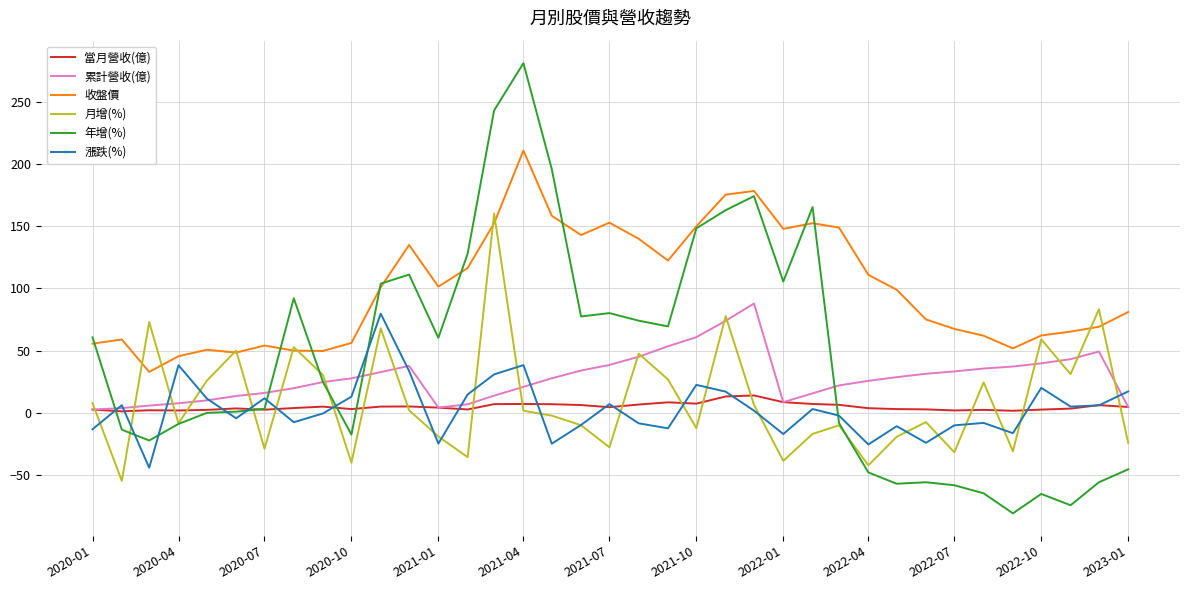

How many categories are shown in the chart?

37